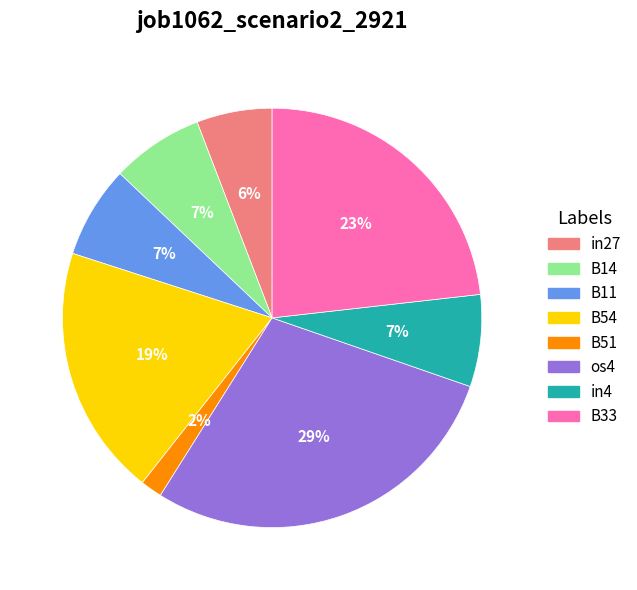

Combined, do in27 and B33 account for over 50%?

No